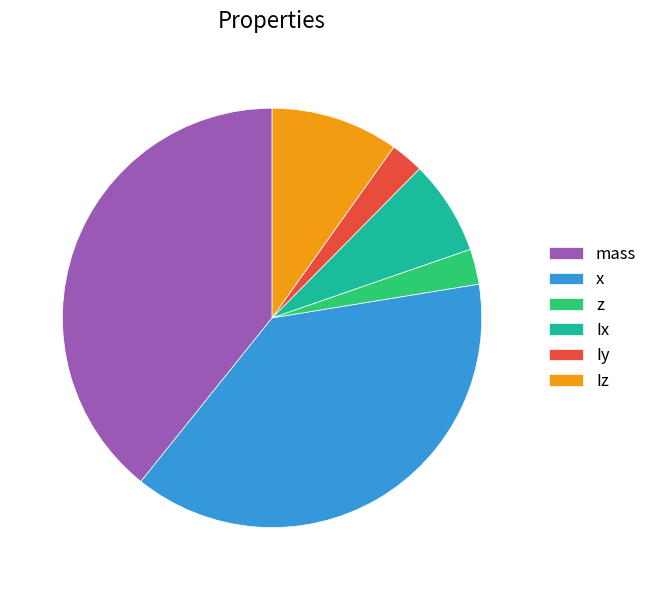

How many slices are in this pie chart?

6